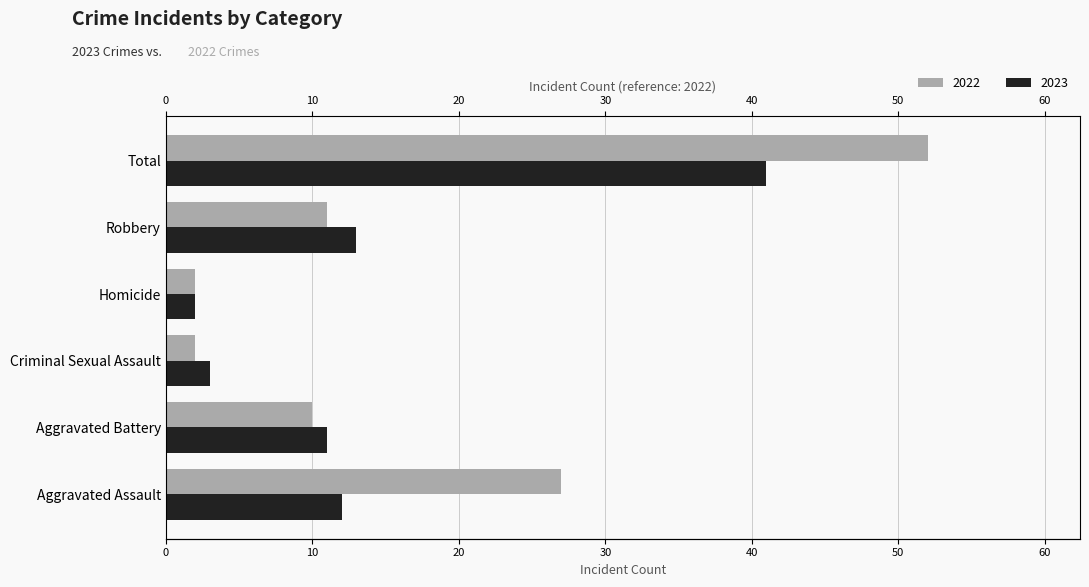

Rank the series at Criminal Sexual Assault from highest to lowest value.

2023, 2022